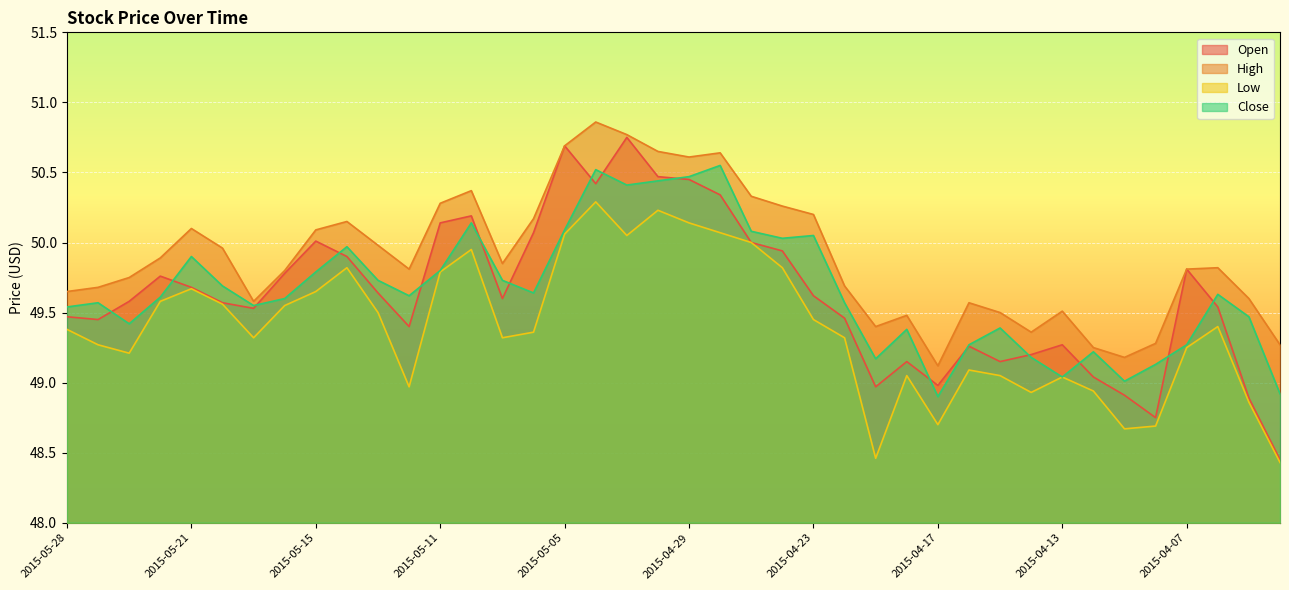

Is it true that Close equals 49.0 at 2015-04-13?

True